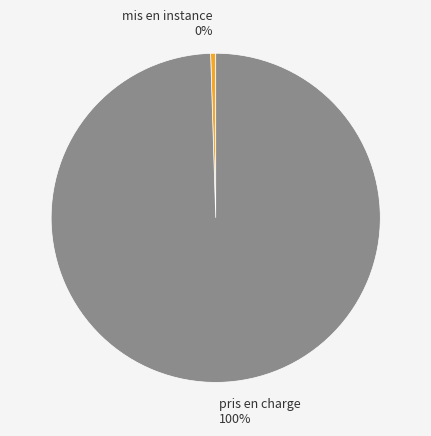

Rank the categories by value from lowest to highest.

mis en instance, pris en charge